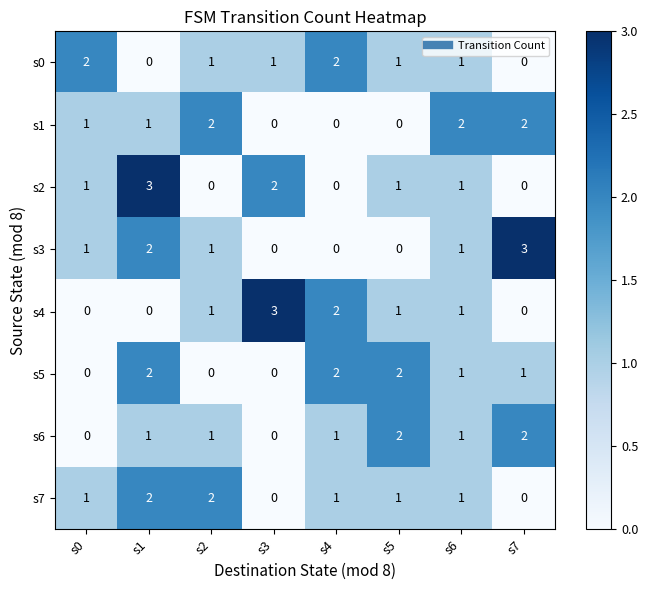

What is the difference between the highest and lowest values at s1?

3